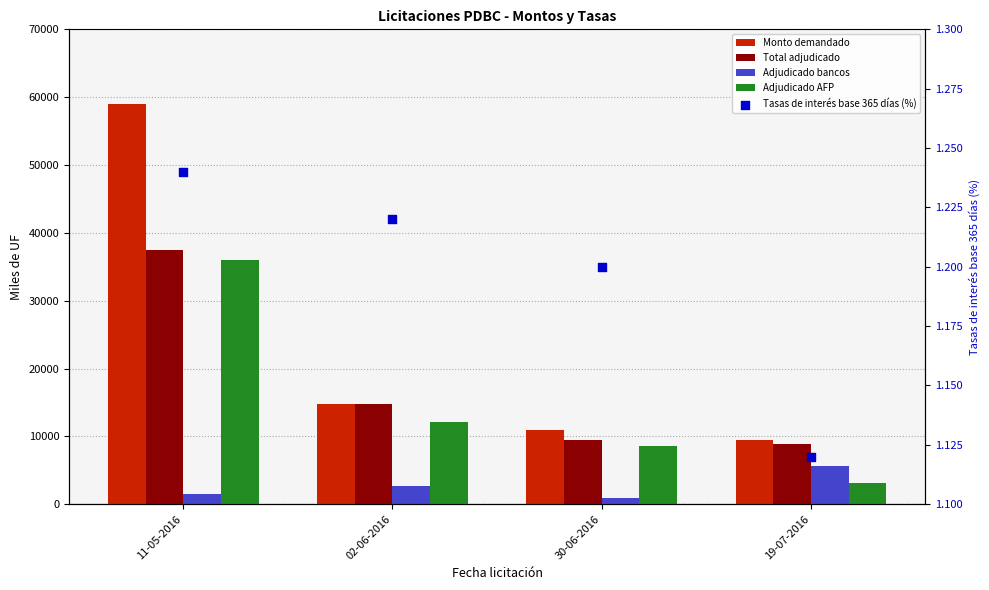

Is the value of Total adjudicado at 19-07-2016 greater than the value of Tasas de interés base 365 días (%) at 02-06-2016?

Yes